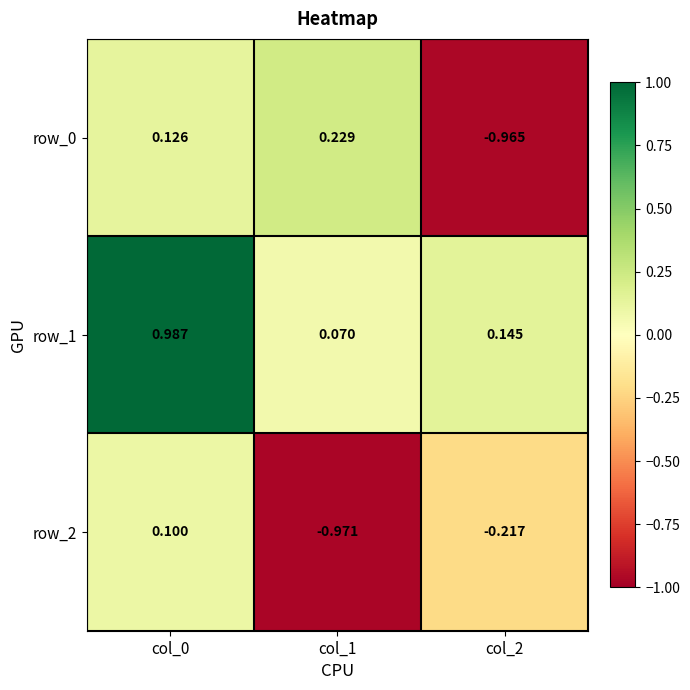

Which series has the largest total across all categories?

row_1